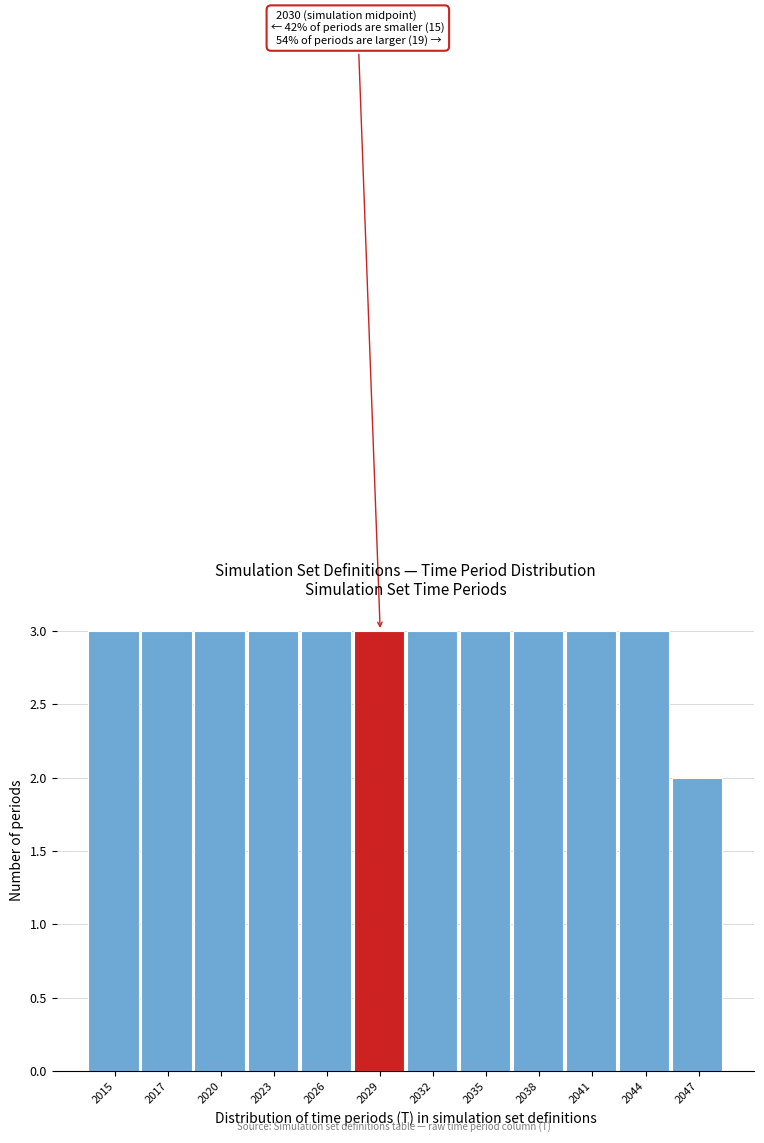

Reading left to right, extract all data points from this chart.

3	3	3	3	3	3	3	3	3	3	3	2